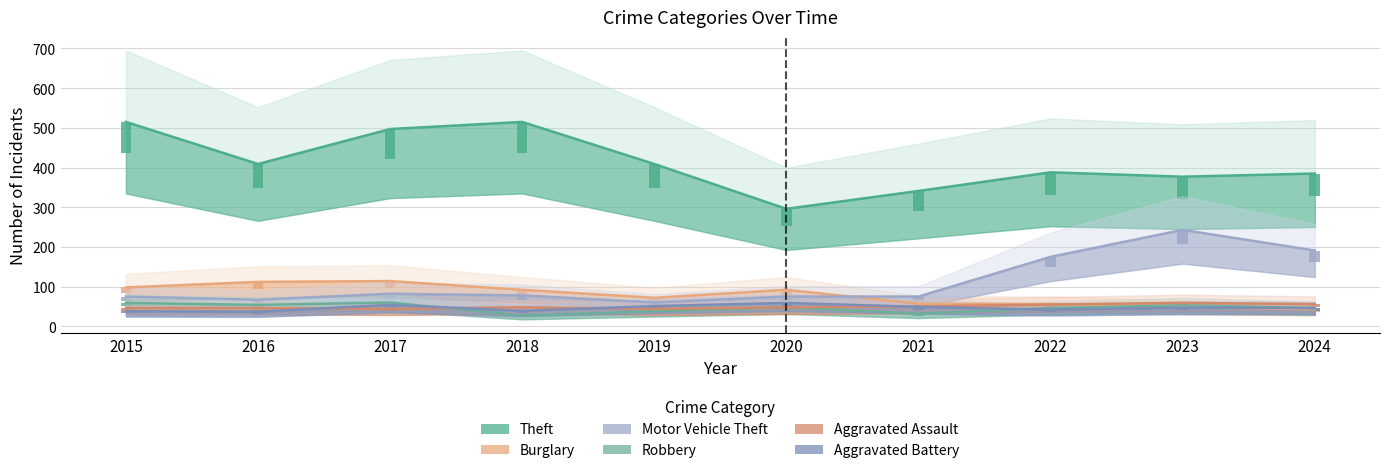

What is the average value of the Burglary series?

78